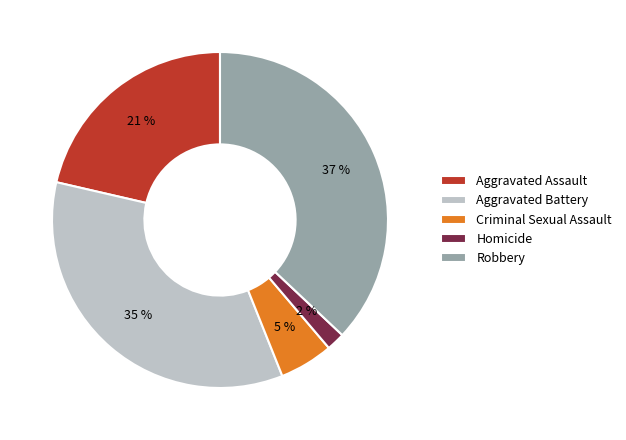

Which has a higher value, Aggravated Battery or Criminal Sexual Assault?

Aggravated Battery